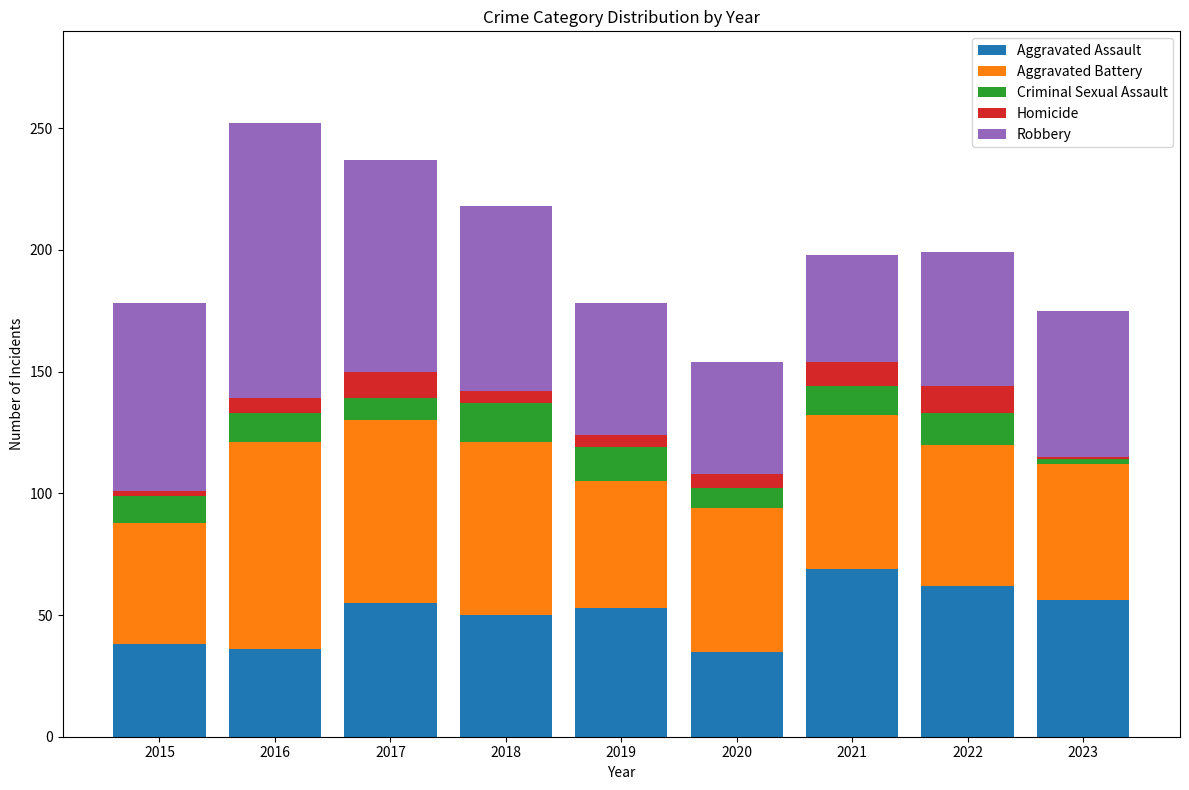

What is the maximum value for Aggravated Assault?

69